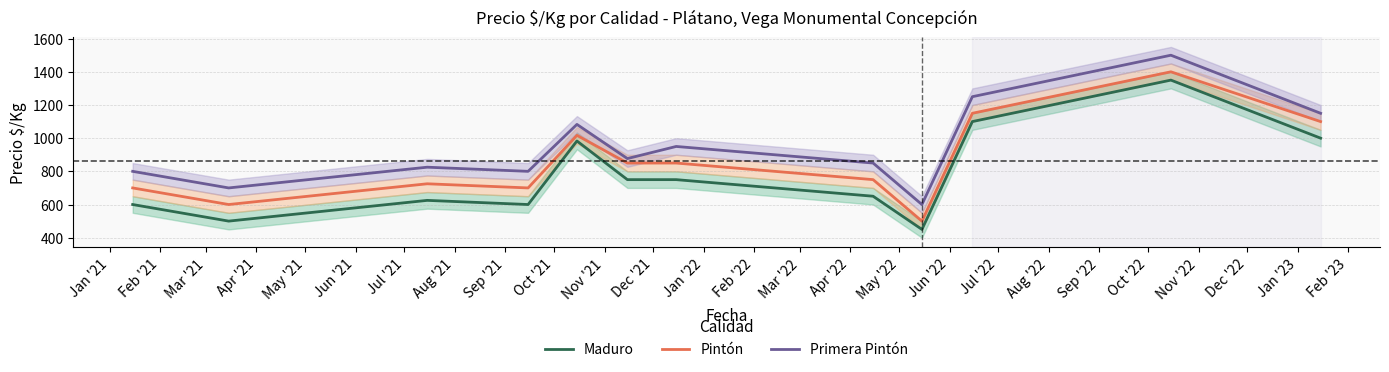

How many distinct data groups are displayed?

3